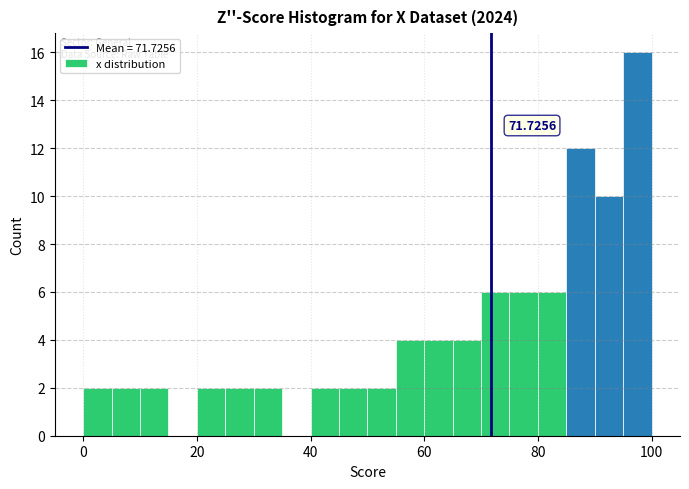

Around what value on the x-axis is the tallest bar? Give the approximate position of its centre, as read against the axis.

98